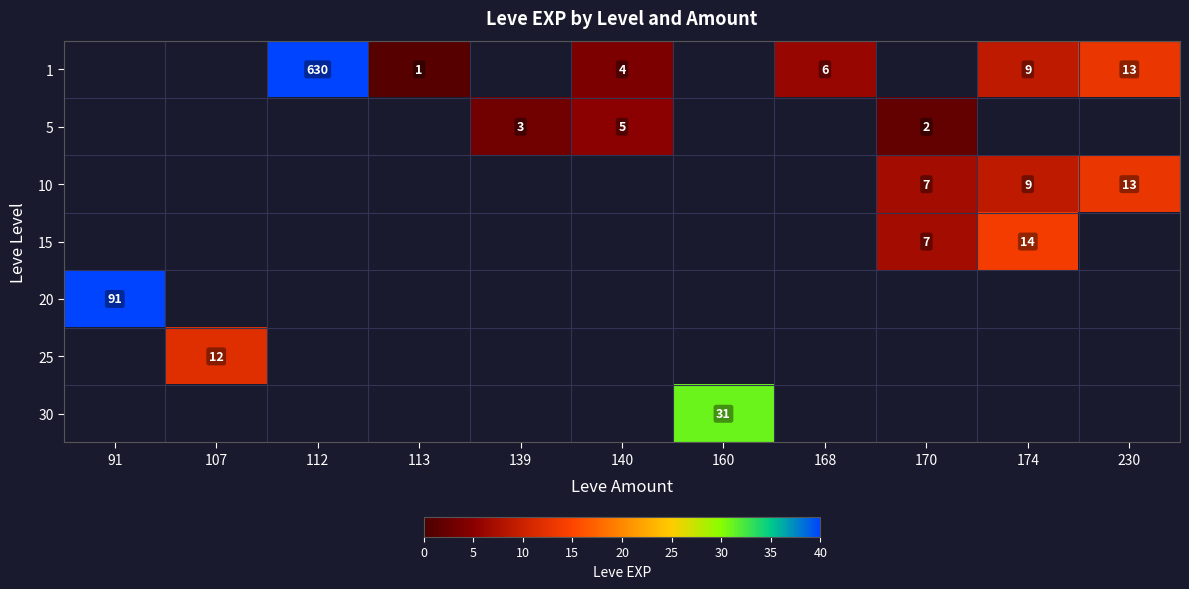

Which category has the lowest value across all series?

113